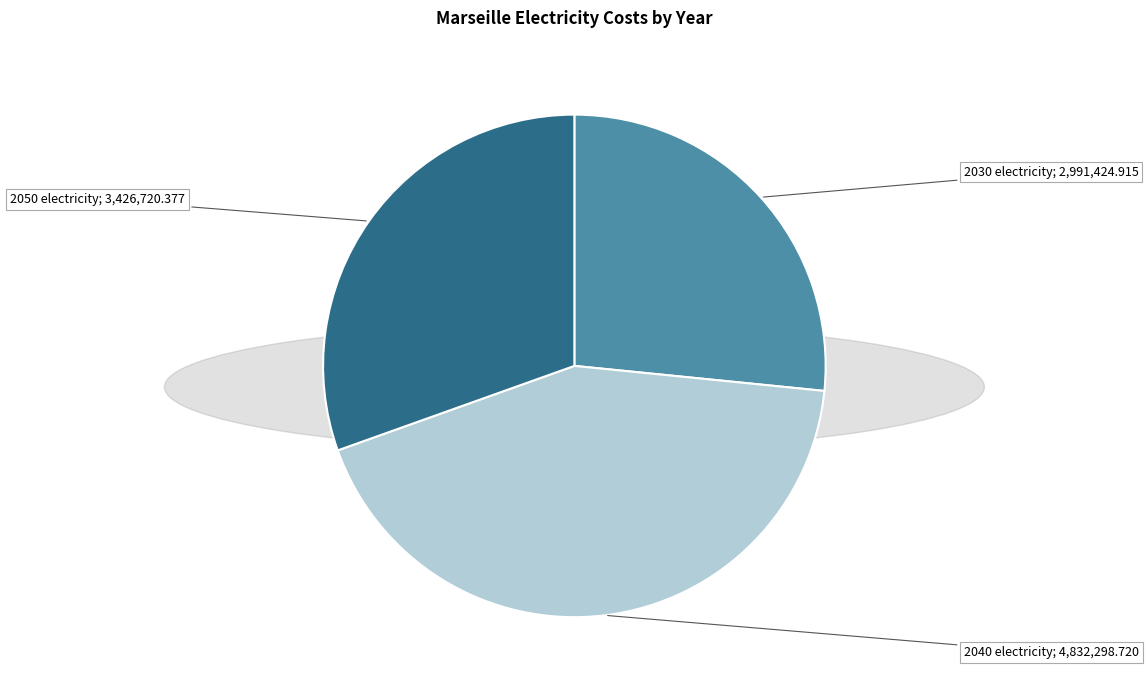

Does any single category account for the majority?

No